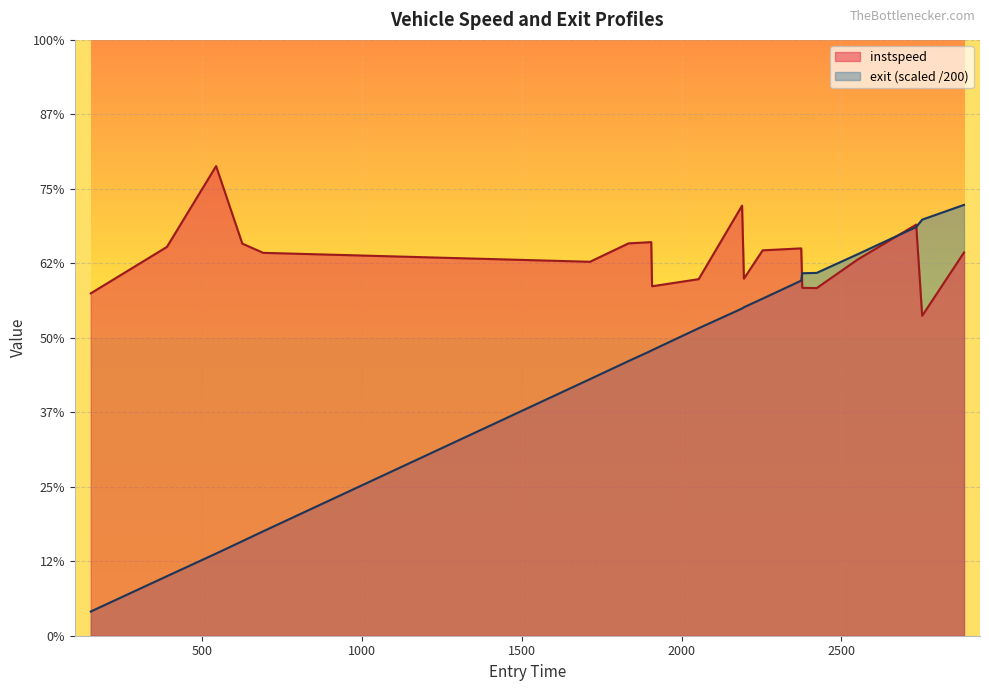

Does the chart display data point markers on the line(s)?

No